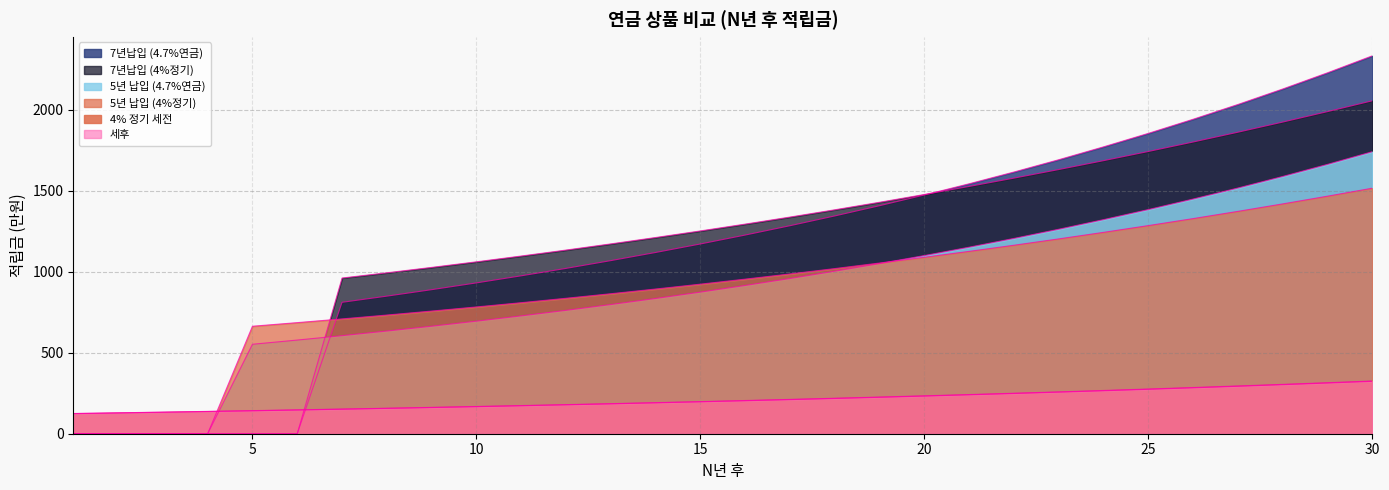

What is the highest value of the 4% 정기 세전 series?

325.4